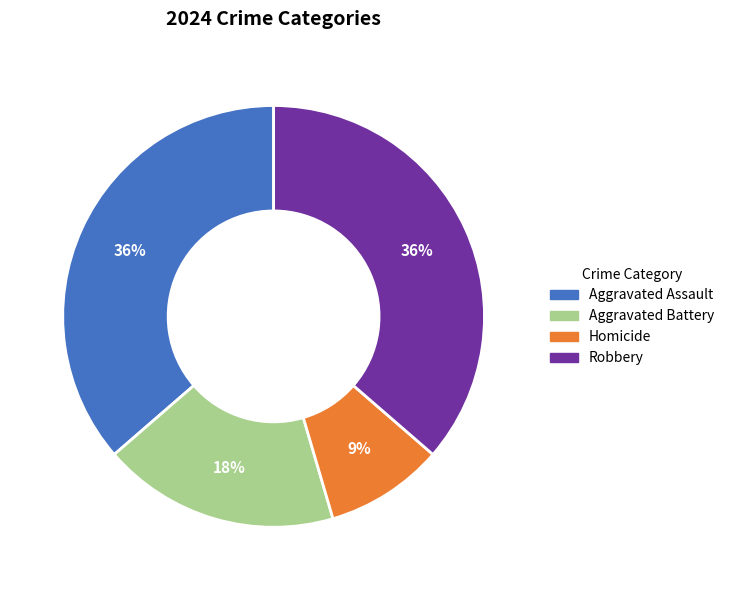

To the nearest percent, what portion does Aggravated Battery represent?

18%